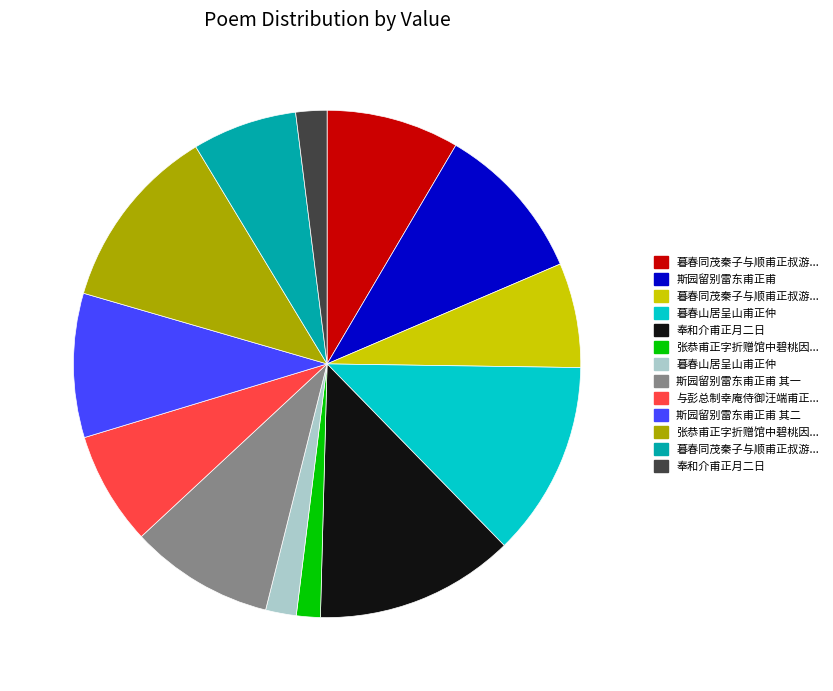

Does any single category account for the majority?

No